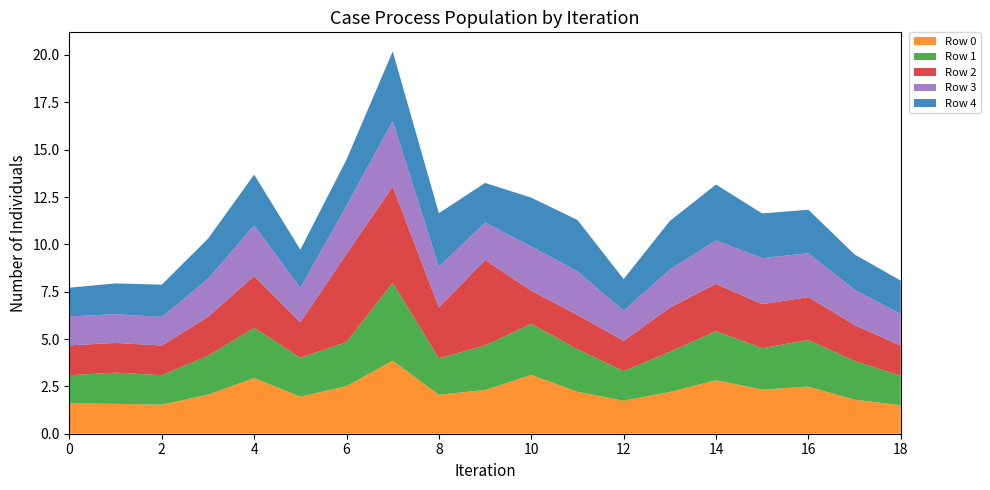

Reading right to left, extract all data points from this chart.

Row 0: 1.5	1.8	2.5	2.3	2.8	2.2	1.7	2.2	3.1	2.3	2.1	3.9	2.5	2.0	2.9	2.1	1.5	1.6	1.6
Row 1: 1.5	2.0	2.5	2.2	2.6	2.1	1.6	2.2	2.7	2.4	1.9	4.1	2.3	2.1	2.7	2.0	1.6	1.7	1.5
Row 2: 1.6	1.9	2.3	2.3	2.5	2.3	1.6	1.8	1.7	4.5	2.7	5.1	4.7	1.9	2.7	2.1	1.6	1.6	1.6
Row 3: 1.7	1.9	2.3	2.4	2.3	2.0	1.6	2.3	2.3	2.0	2.2	3.5	2.5	1.8	2.7	2.0	1.5	1.5	1.5
Row 4: 1.8	1.9	2.3	2.4	3.0	2.6	1.7	2.7	2.6	2.1	2.8	3.7	2.4	2.0	2.7	2.1	1.7	1.6	1.5